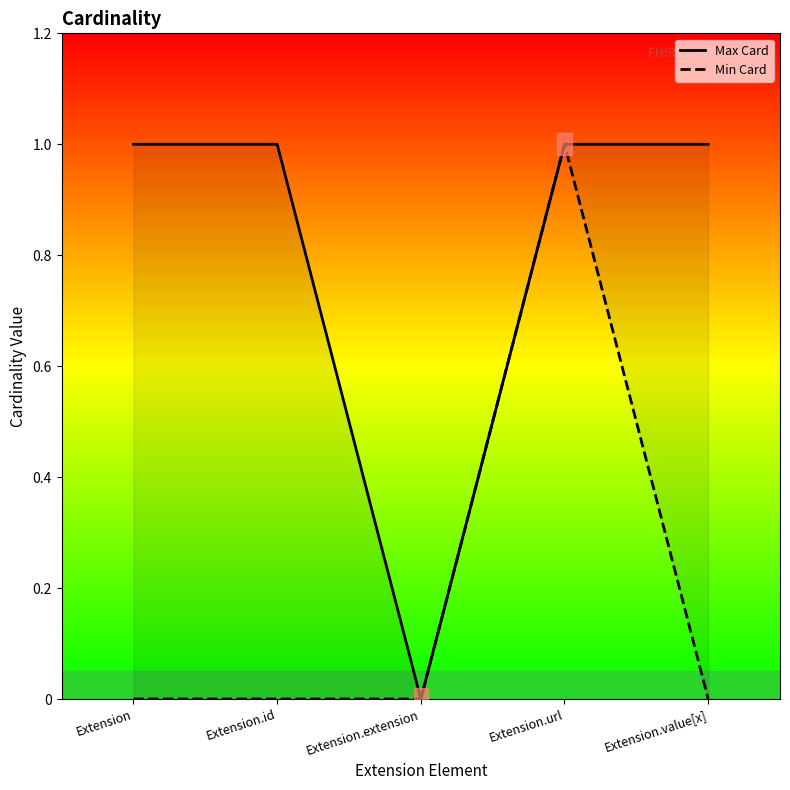

What is the sum of the Min Card values at Extension.extension and Extension.url?

1